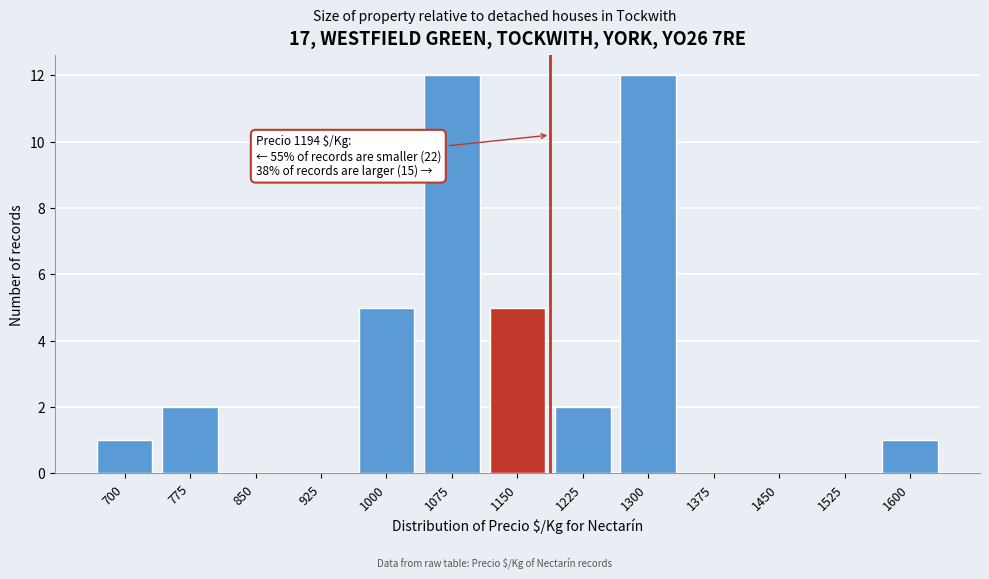

Reading left to right, extract all data points from this chart.

700=1	775=2	850=0	925=0	1000=5	1075=12	1150=5	1225=2	1300=12	1375=0	1450=0	1525=0	1600=1